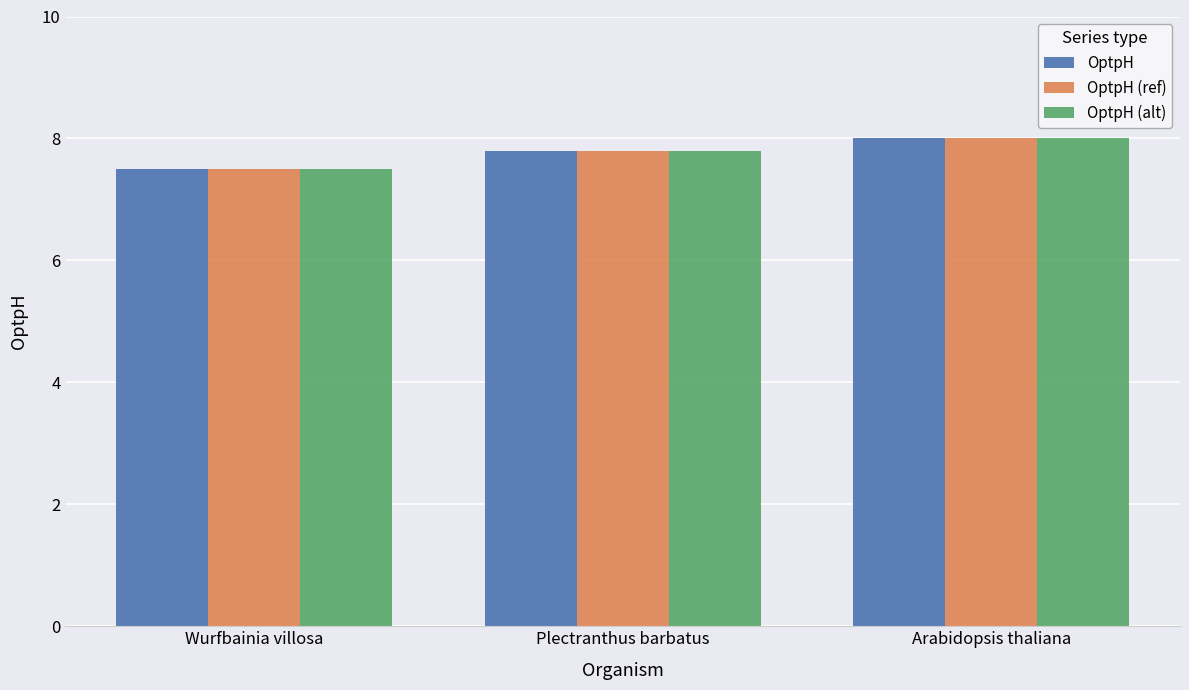

Does the chart contain stacked bars?

No